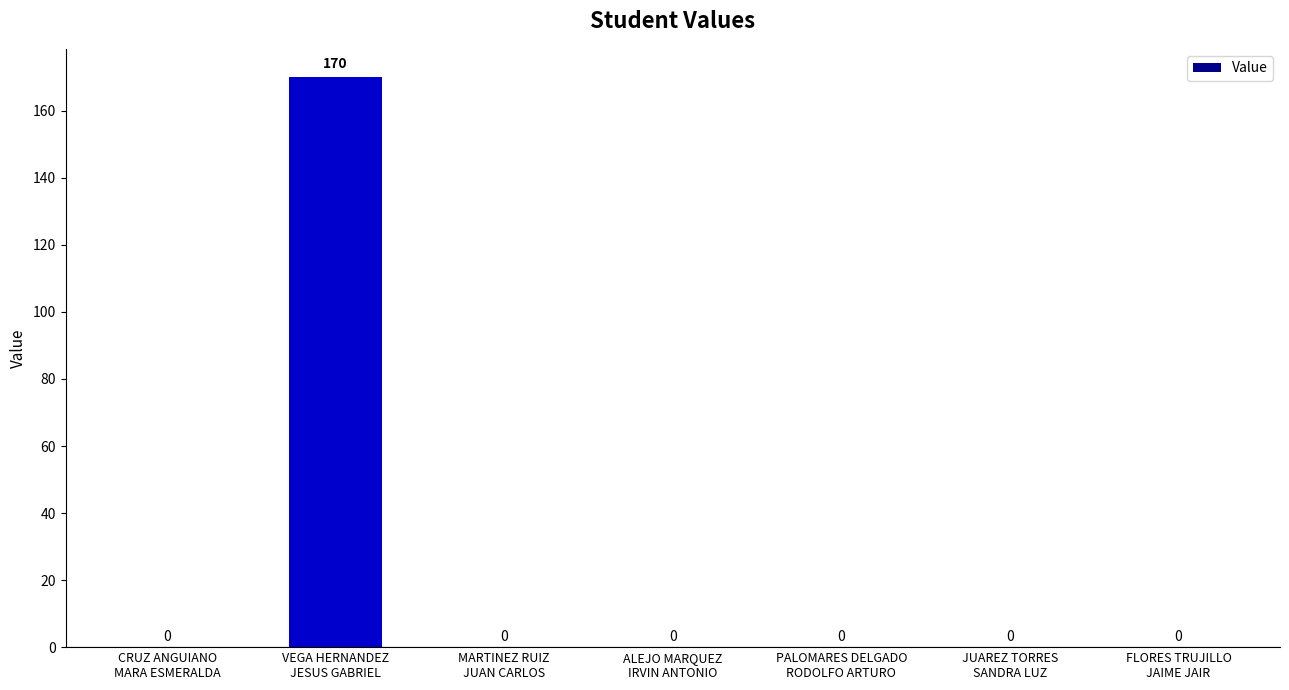

Reading left to right, what are all the values shown in this chart?

0	170	0	0	0	0	0